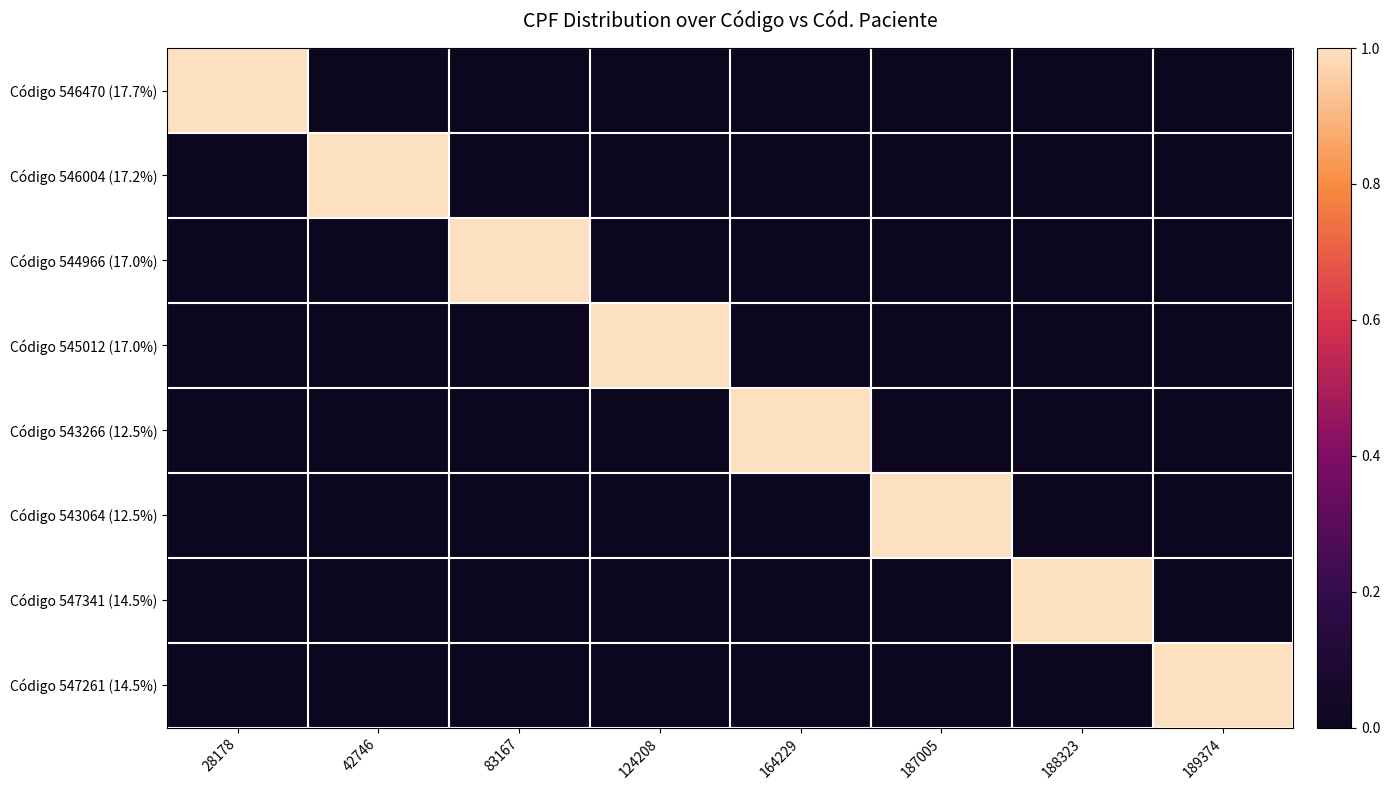

At 189374, list the series in order from largest to smallest.

Código 547261 (14.5%), Código 546470 (17.7%), Código 546004 (17.2%), Código 544966 (17.0%), Código 545012 (17.0%), Código 543266 (12.5%), Código 543064 (12.5%), Código 547341 (14.5%)